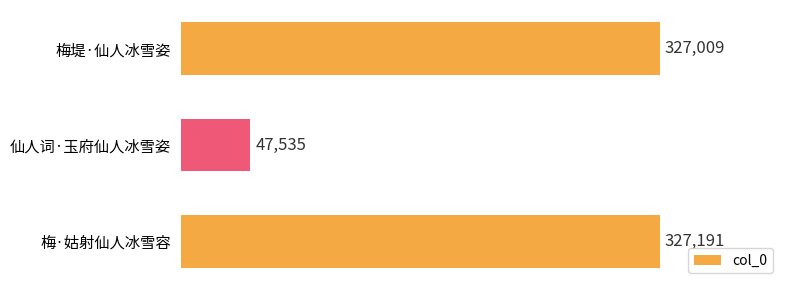

Rank the categories by value from lowest to highest.

仙人词·玉府仙人冰雪姿, 梅堤·仙人冰雪姿, 梅·姑射仙人冰雪容